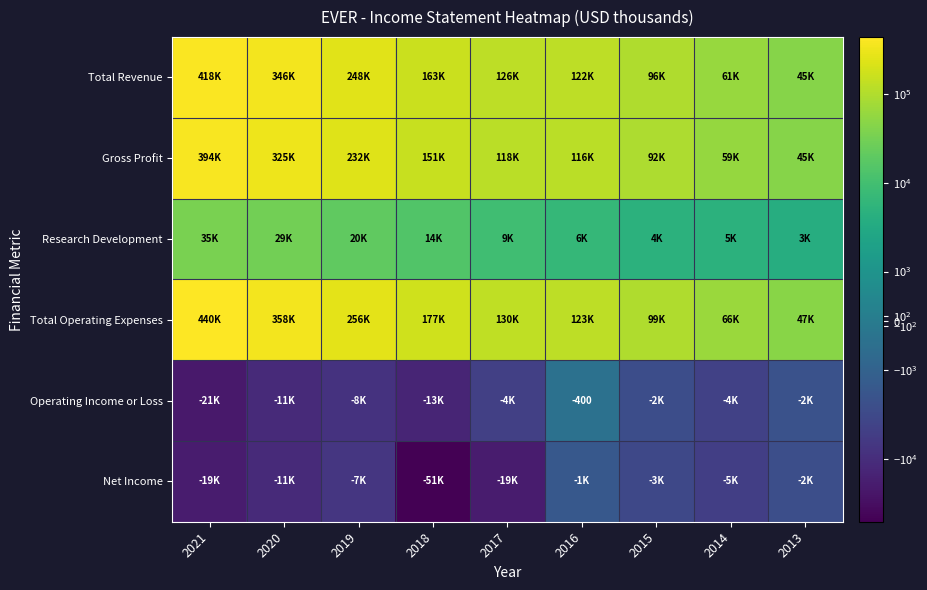

The Total Revenue series shows 61900 at 2014. True or false?

True